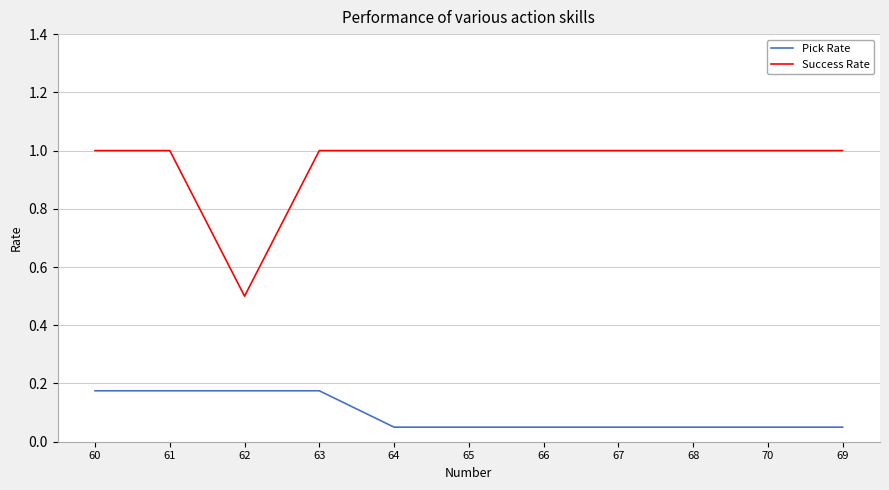

What is the difference between the maximum and minimum values in the Success Rate series?

0.5